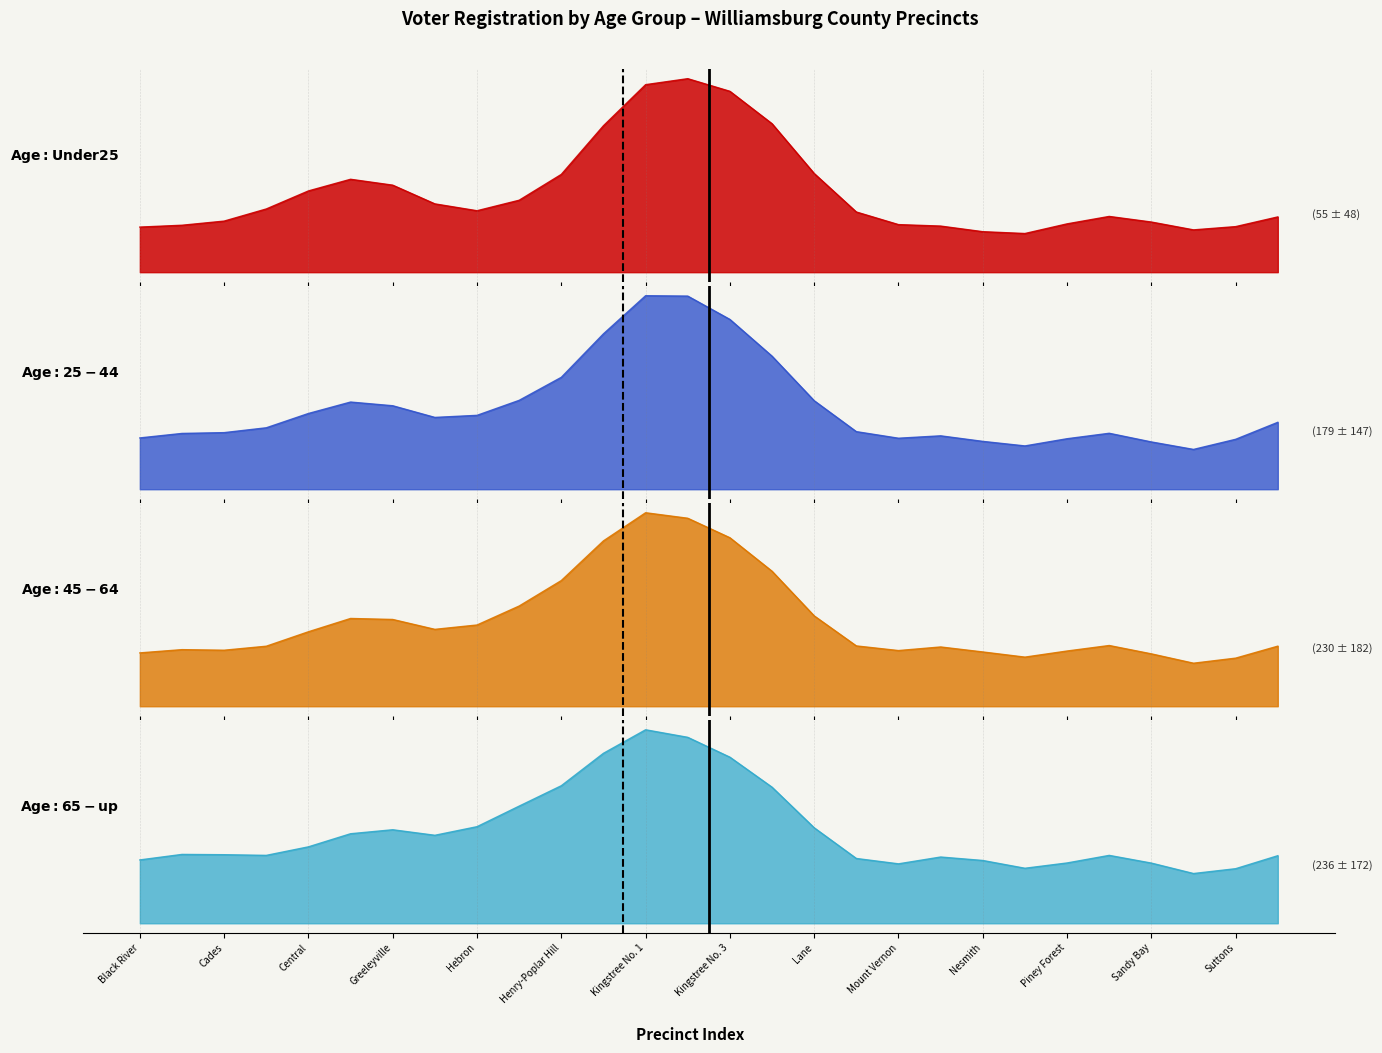

What is the average value of the Age: Under 25 series?

55